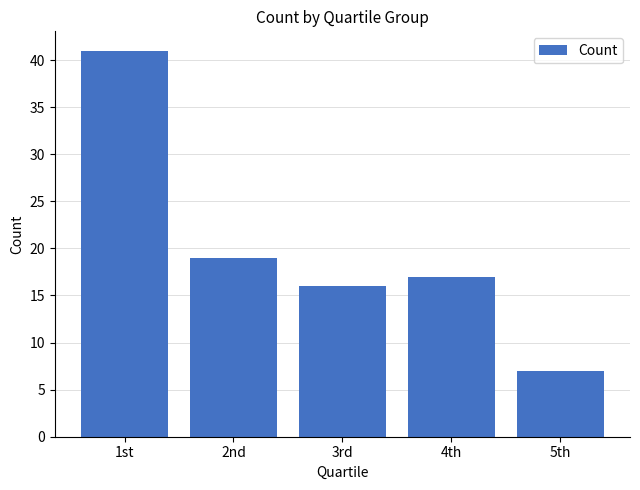

What is the change in value from 1st to 3rd?

-25